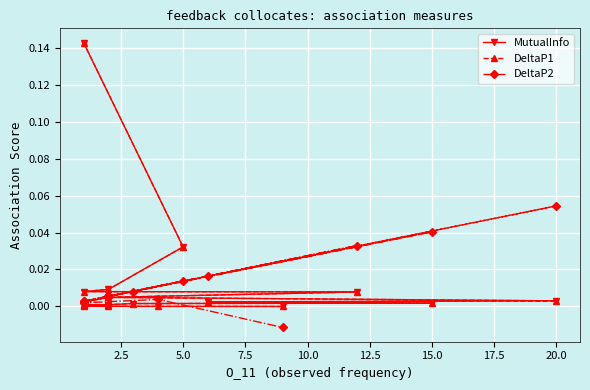

How many data points in DeltaP2 are above 0?

20